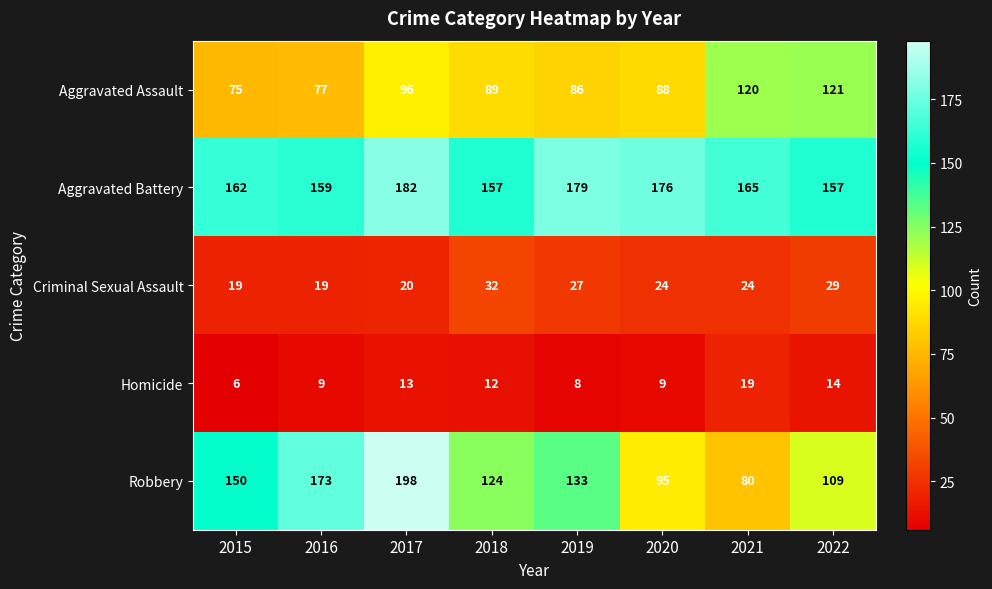

Rank the series at 2018 from highest to lowest value.

Aggravated Battery, Robbery, Aggravated Assault, Criminal Sexual Assault, Homicide